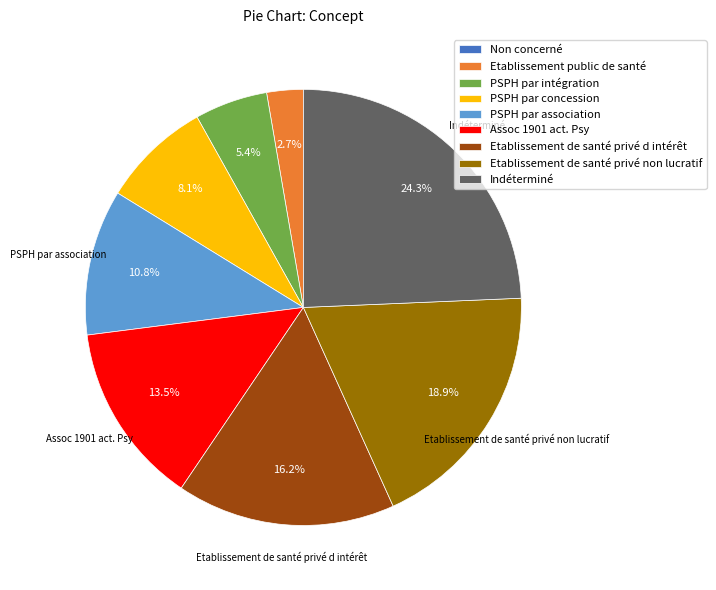

Is there a majority slice in this chart?

No